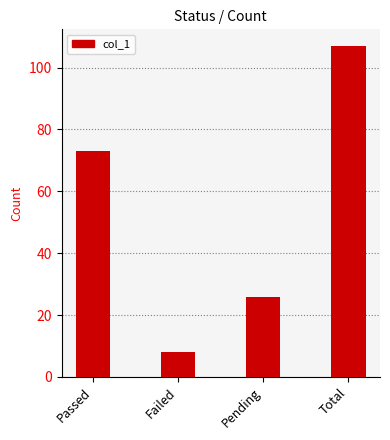

Between Pending and Total, which is larger?

Total